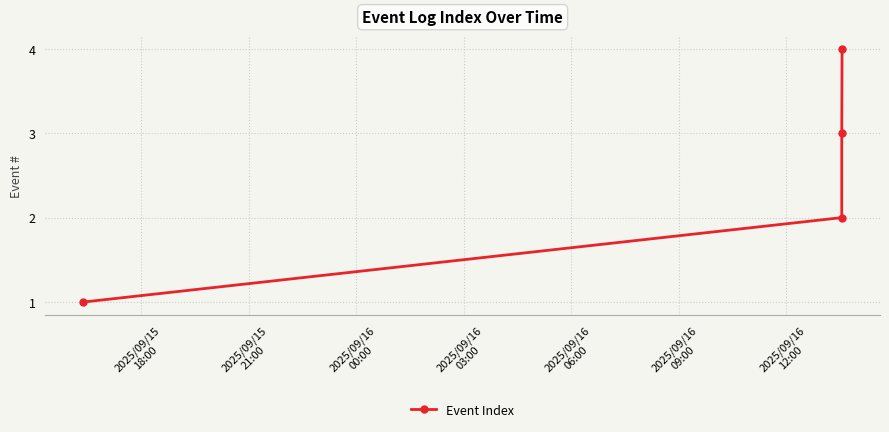

What is the difference between the maximum and minimum values?

3